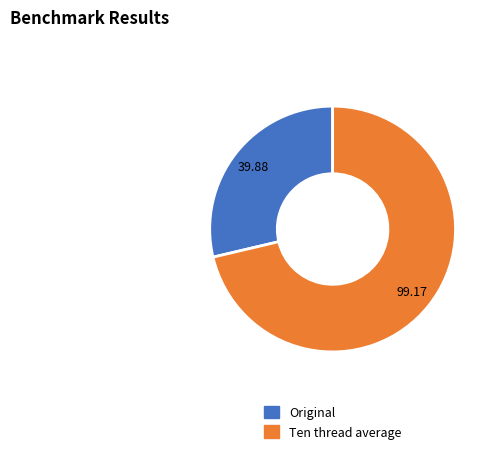

Which category accounts for the majority?

Ten thread average